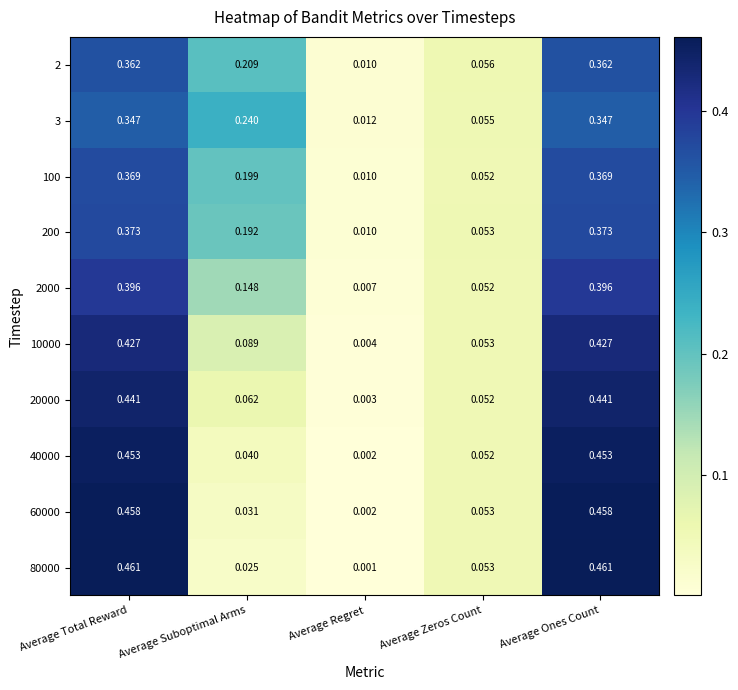

Which category has the lowest value across all series?

Average Regret